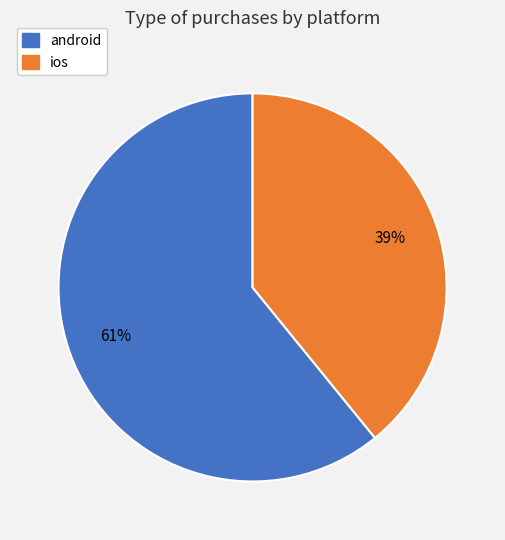

To the nearest percent, what portion does android represent?

61%